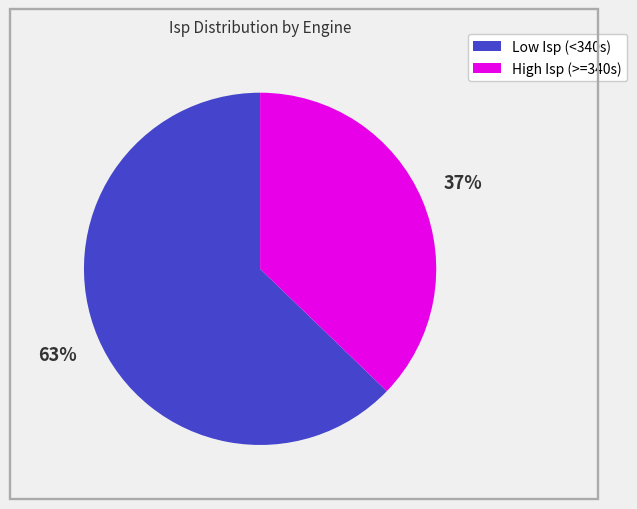

Is there a majority slice in this chart?

Yes